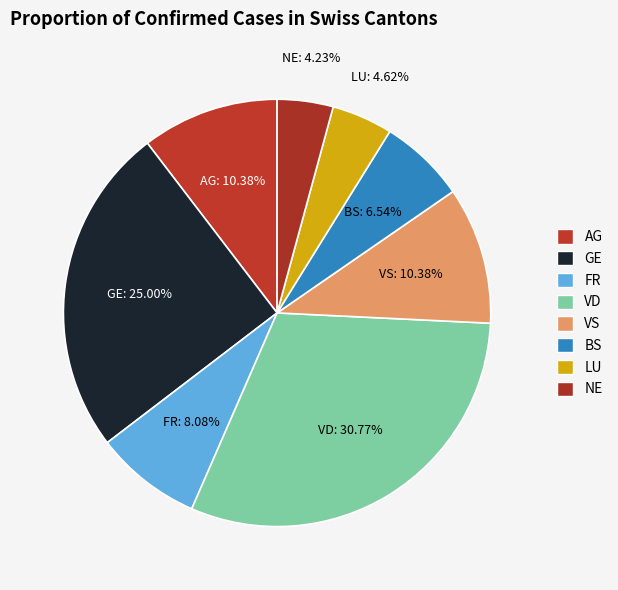

What percentage do FR and AG together represent?

18.5%